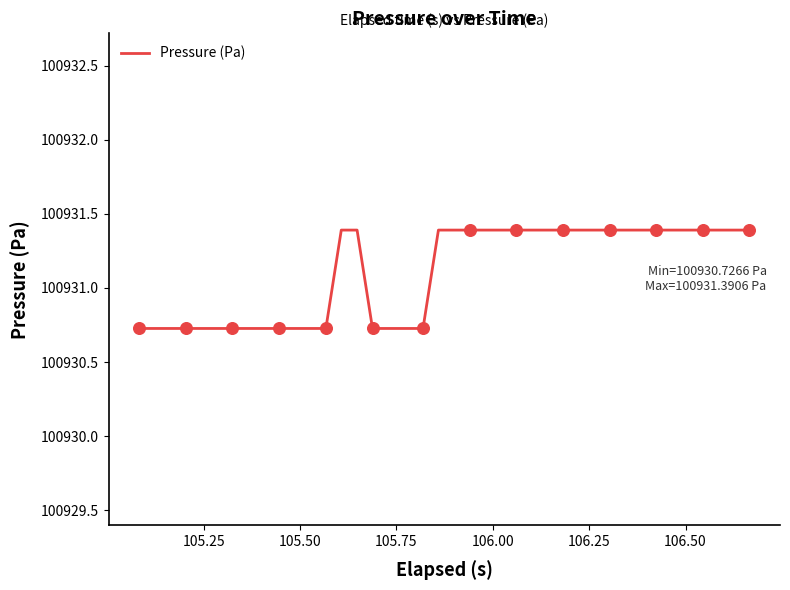

What is the smallest value displayed?

100930.7